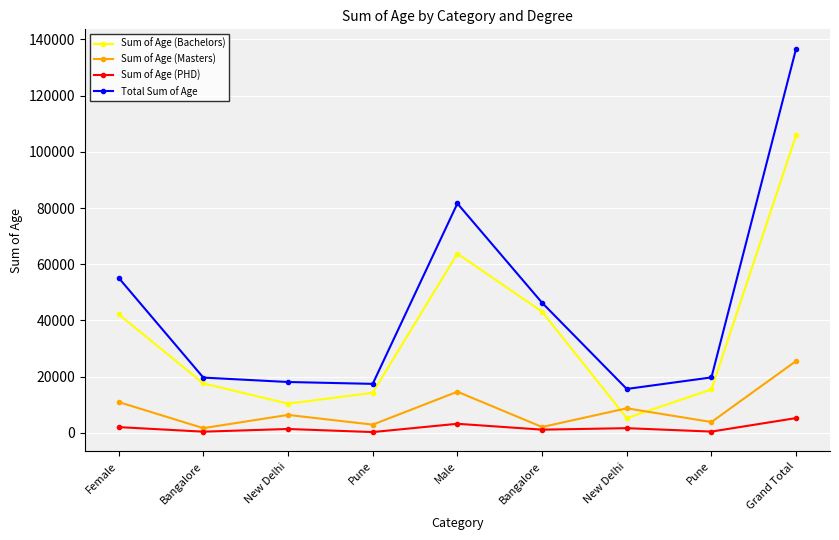

How many data points does each series have?

9